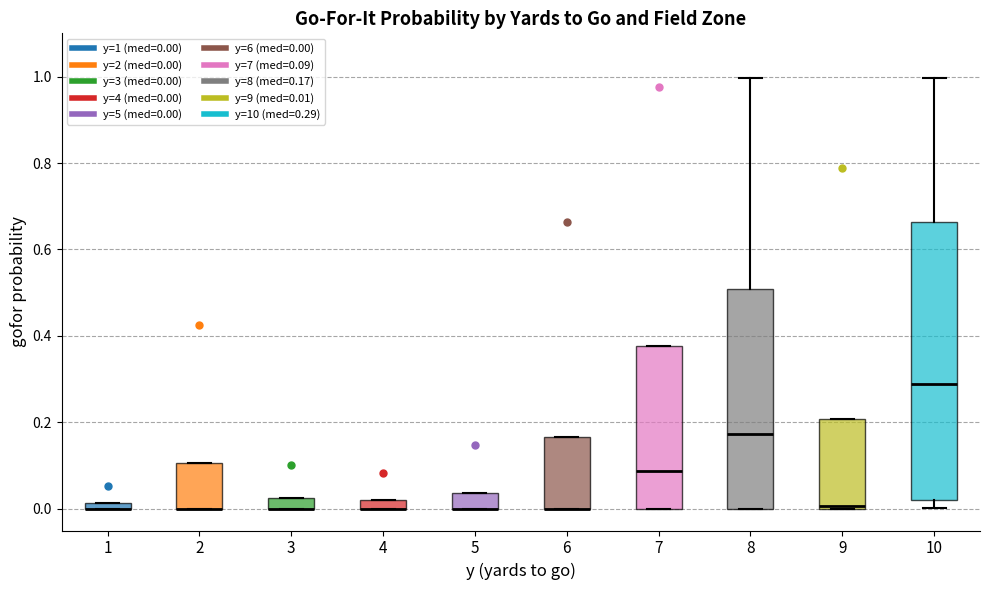

Where is the lower edge of the box at x = 7 on the y-axis? The values are not printed on the chart, so give them approximately, as read against the axis.

0.00